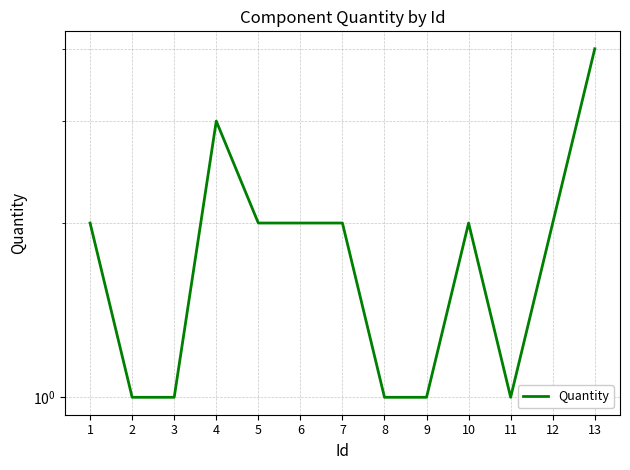

What is the average value?

2